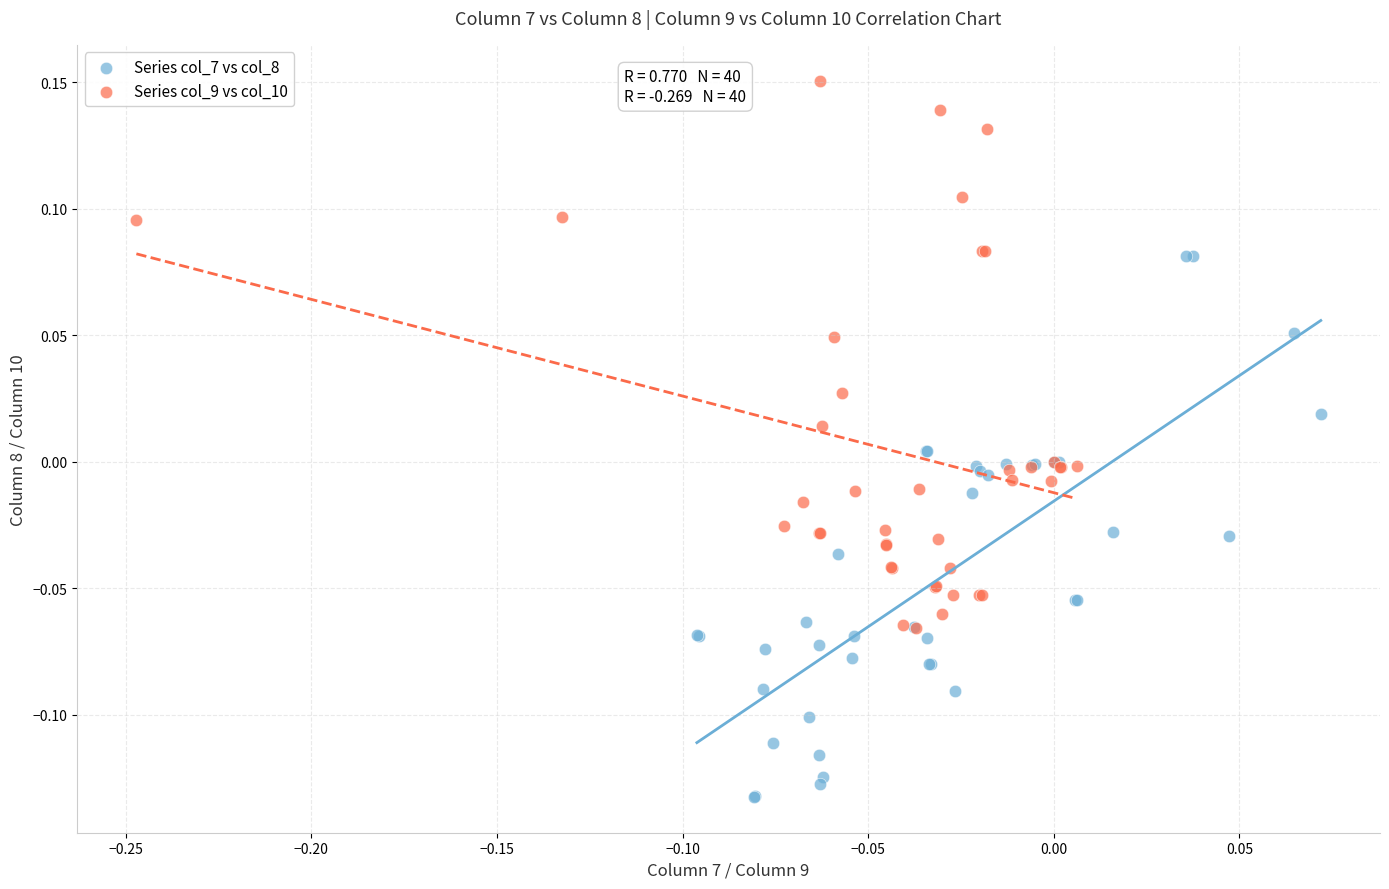

Which series reaches the minimum Y coordinate?

Series col_7 vs col_8